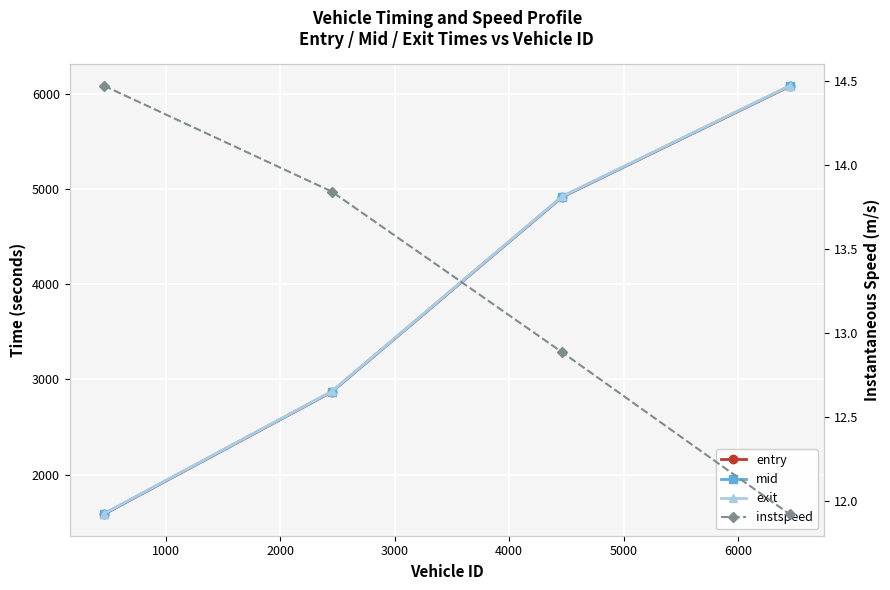

How many lines are shown in the chart?

4